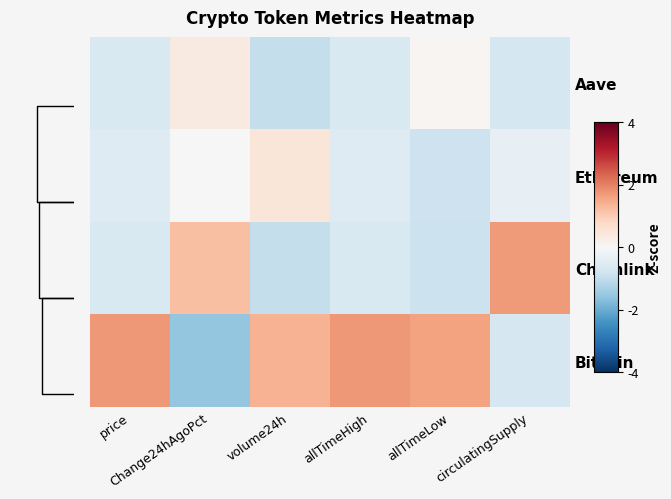

What is the minimum value shown in the chart?

-1.6